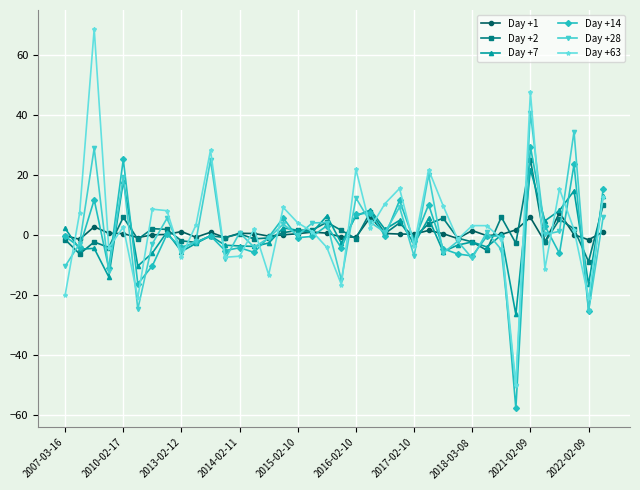

In Day +7, how many points are lower than both neighbors (excluding endpoints)?

14